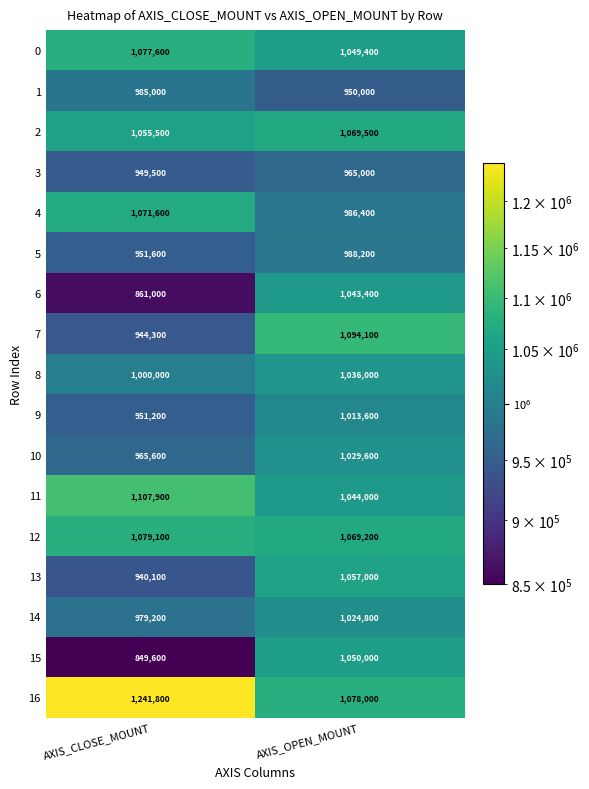

True or false: 6 has a value of 861000 at AXIS_CLOSE_MOUNT.

True